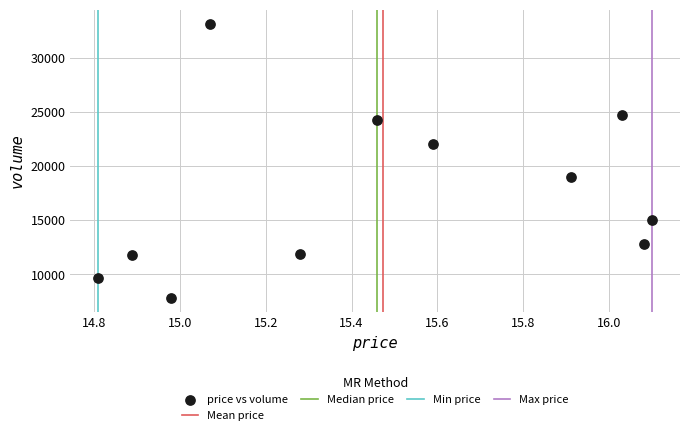

What is the average Y value?

17464